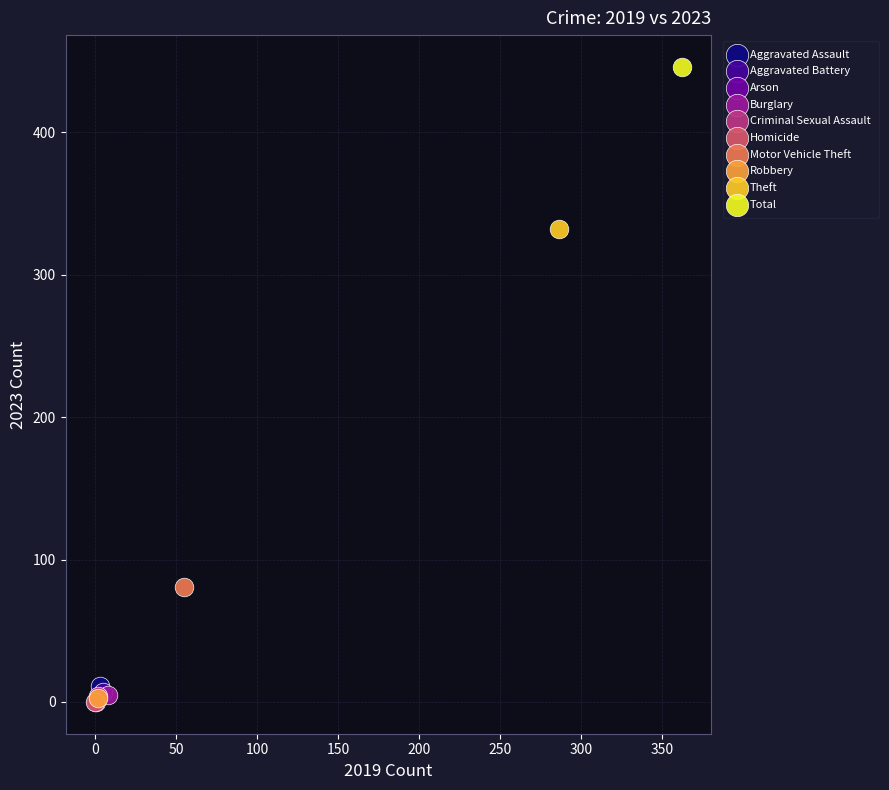

Which series contains the highest Y value?

Total